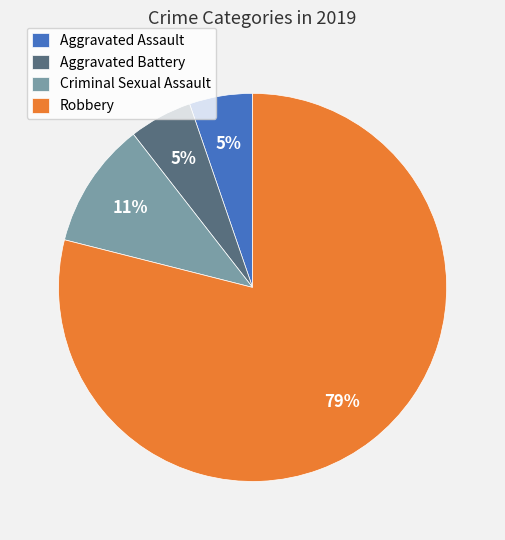

How many slices are in this pie chart?

4